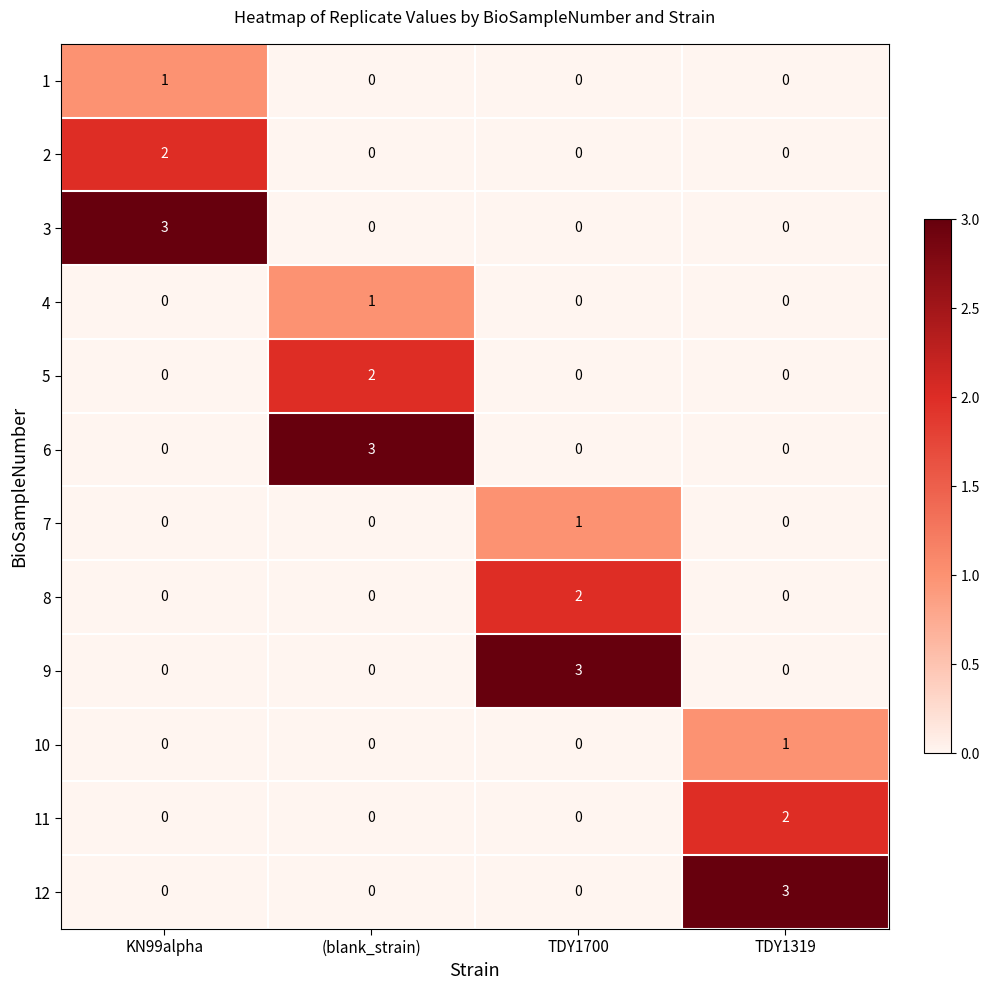

What is the spread (max minus min) of values at (blank_strain)?

3